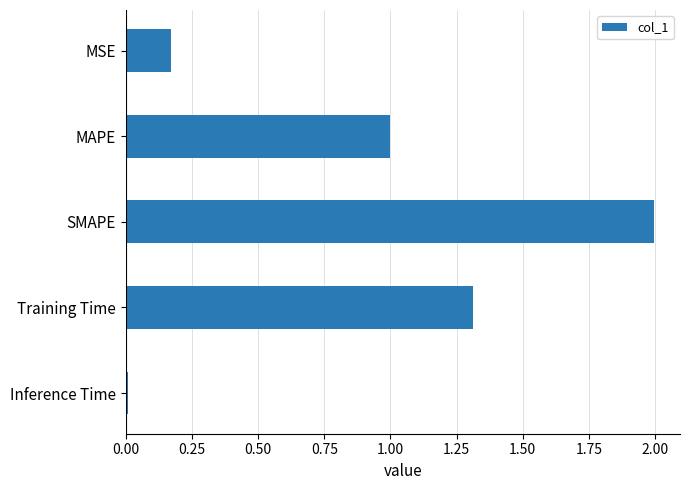

What is the difference between the second highest and minimum values?

1.3